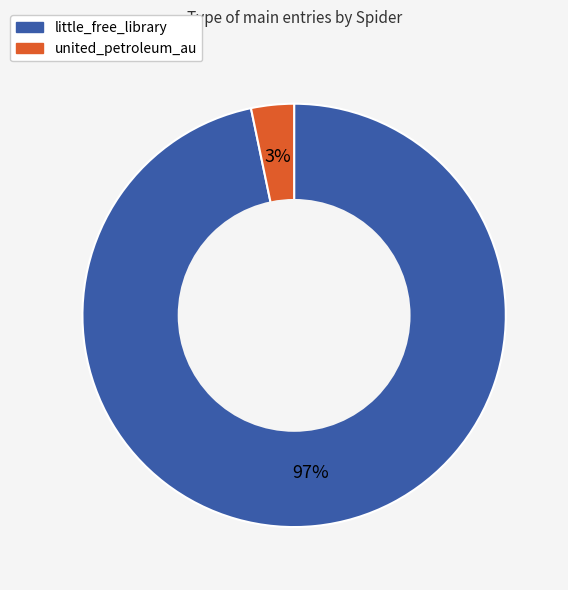

To the nearest percent, what portion does united_petroleum_au represent?

3%